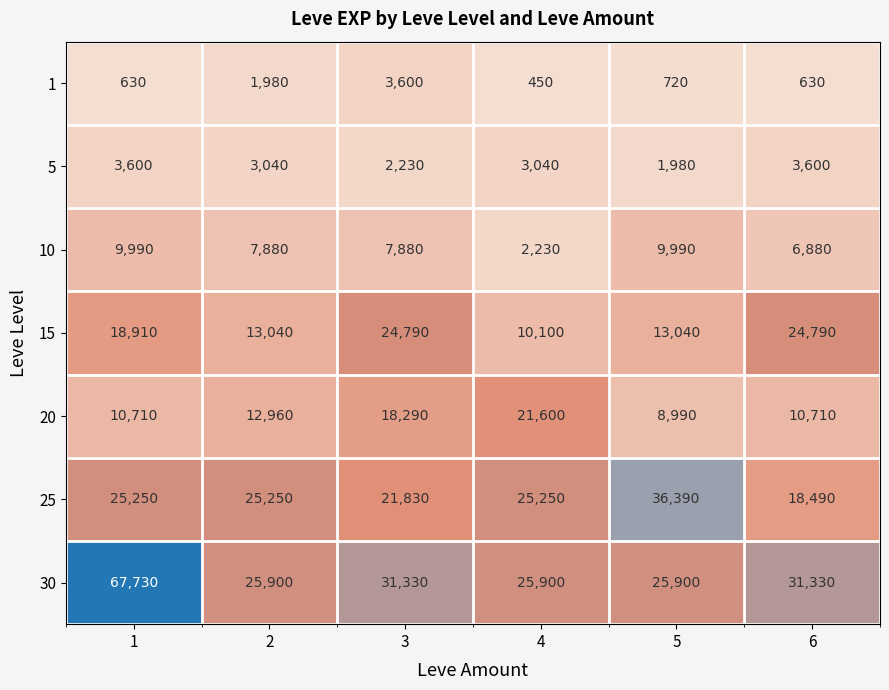

What is the minimum value for 20?

8990